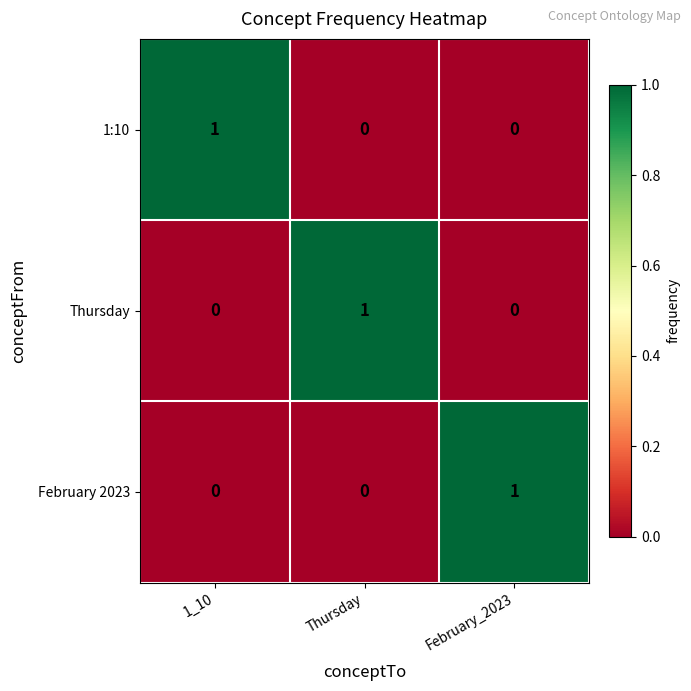

True or false: Thursday has a value of 1 at February_2023.

False